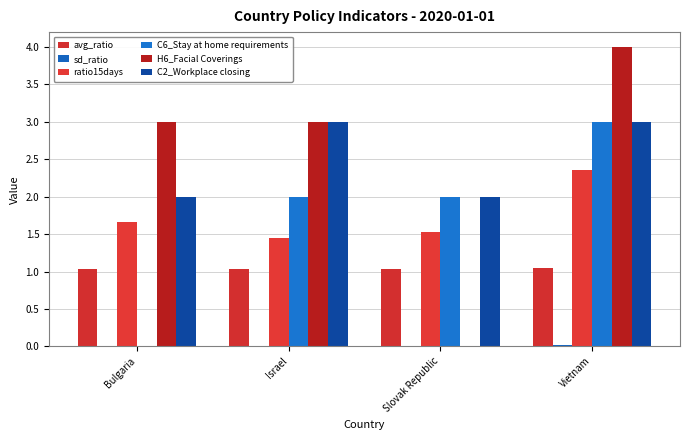

At which label does sd_ratio reach its peak?

Vietnam